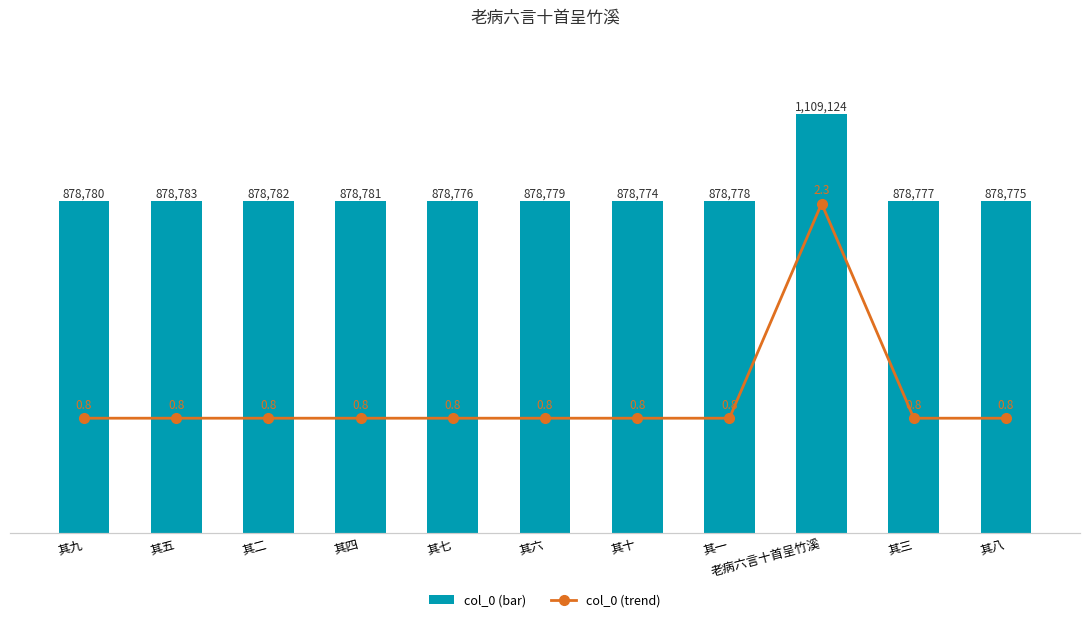

At which label does col_0 (bar) first exceed 878779?

其九